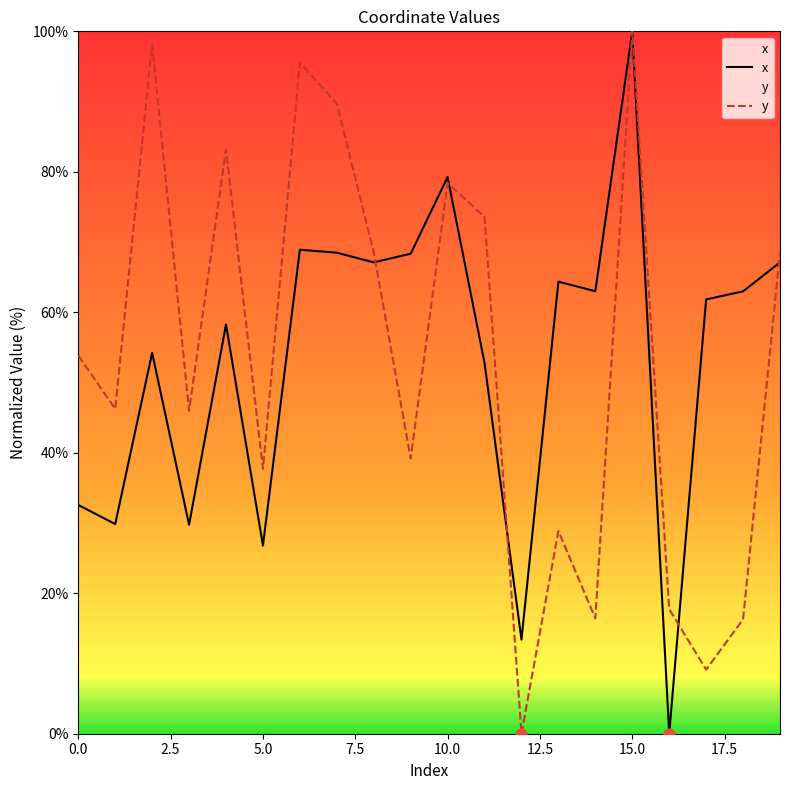

Which series contains the highest Y value?

x